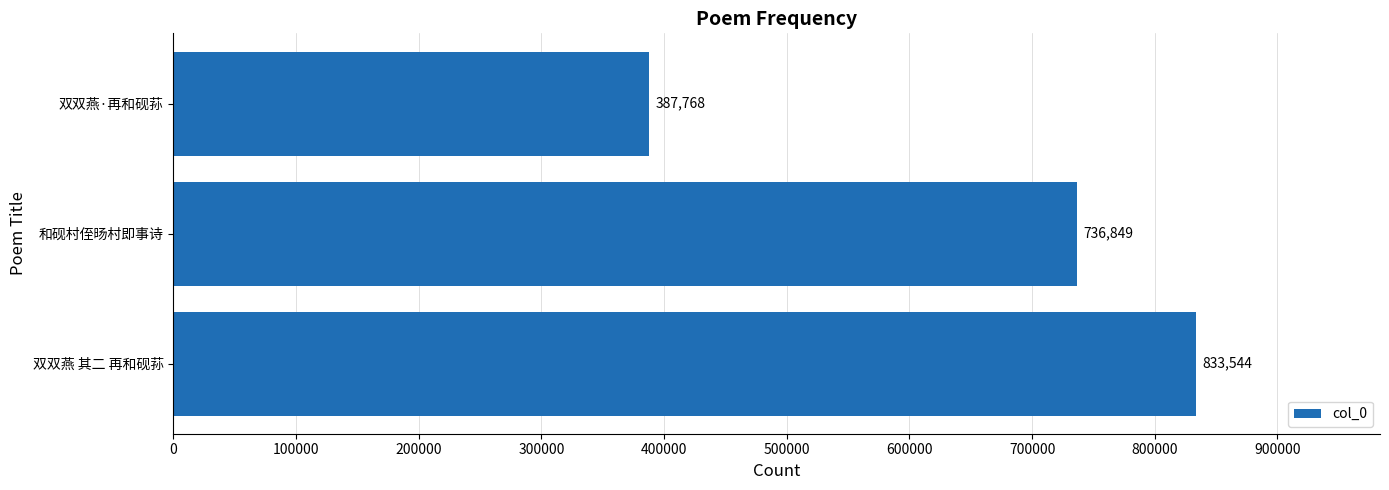

What is the average value?

652720